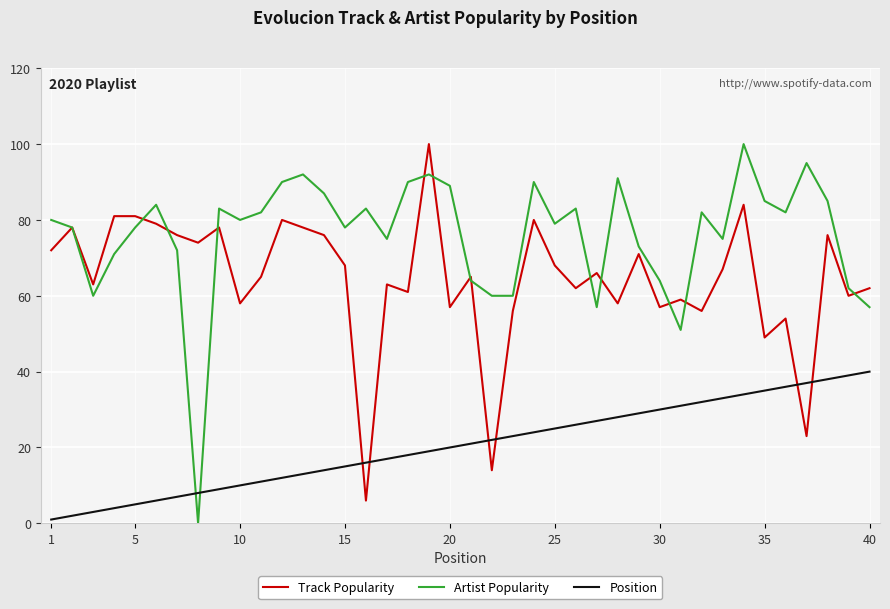

Which series has the widest spread of values?

Artist Popularity